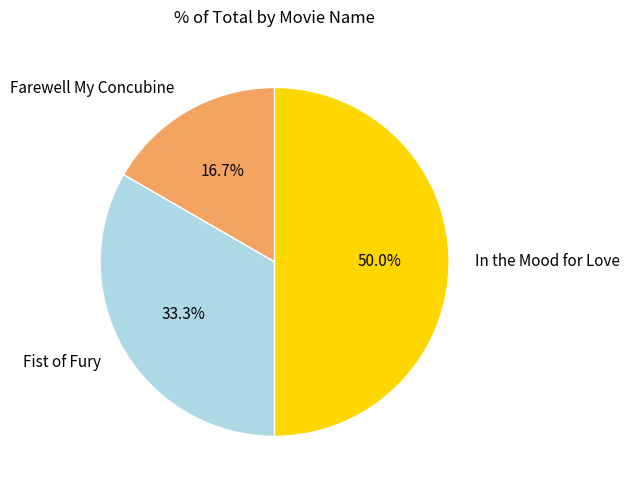

To the nearest percent, what portion does In the Mood for Love represent?

50%